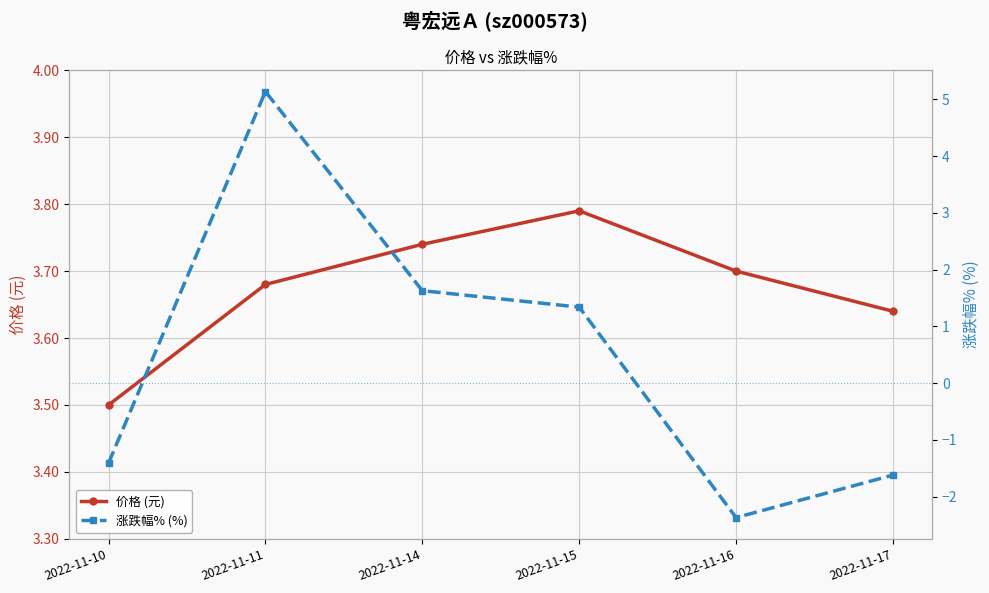

Which label corresponds to the largest value in the chart?

2022-11-11